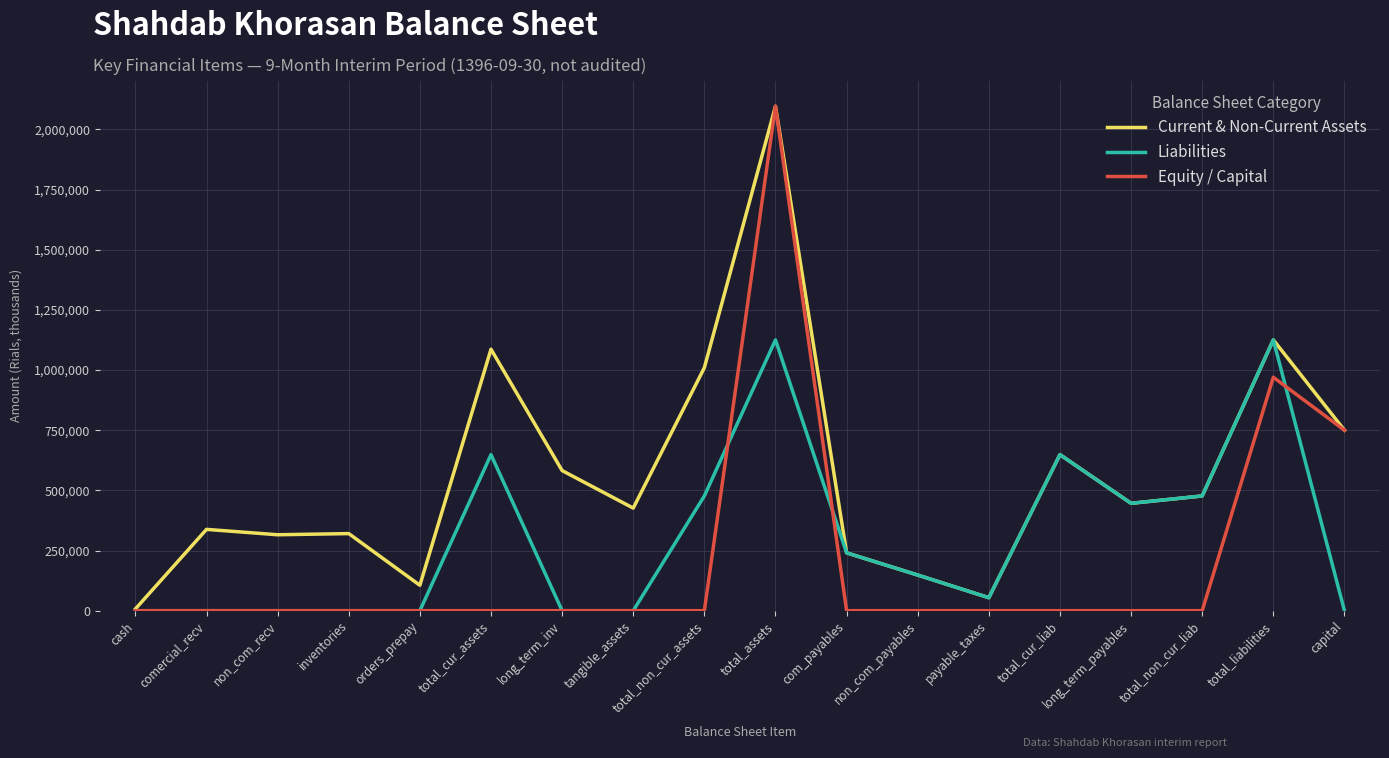

True or false: Equity / Capital and Liabilities cross at least once.

True